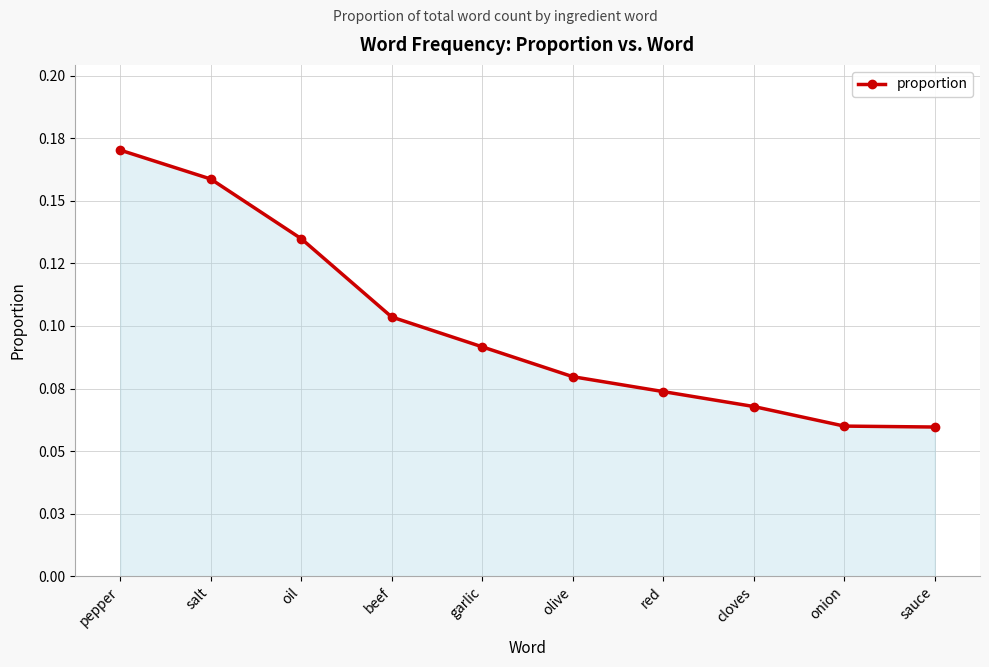

What is the greatest value displayed?

0.2